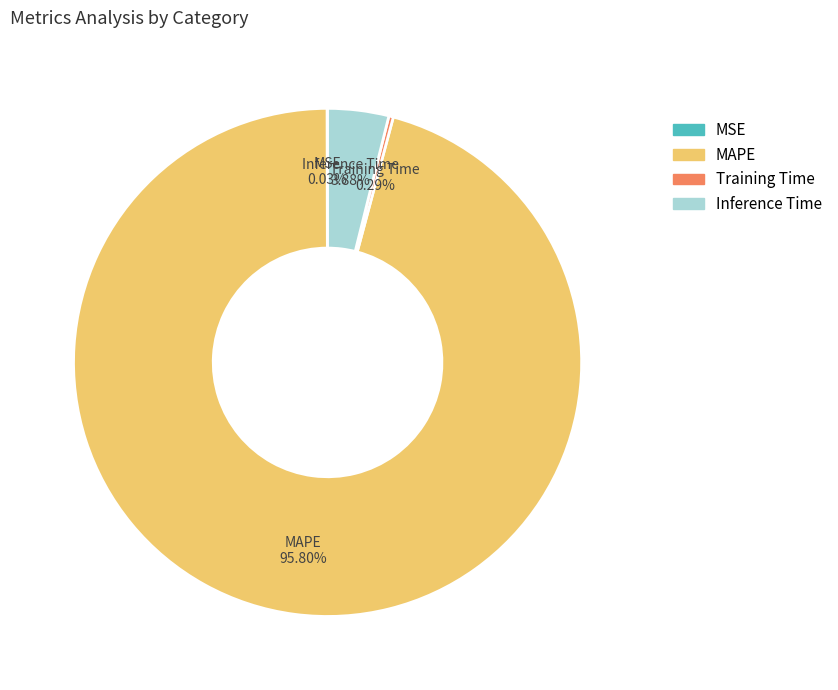

Does MAPE account for over 50% of the chart?

Yes